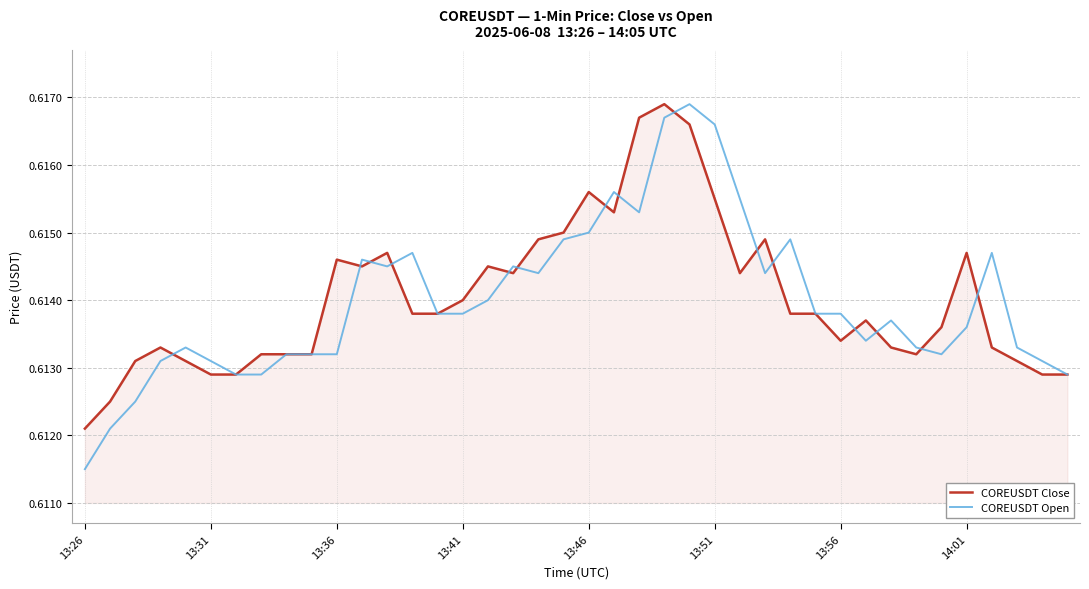

Does the chart have visible grid lines?

Yes